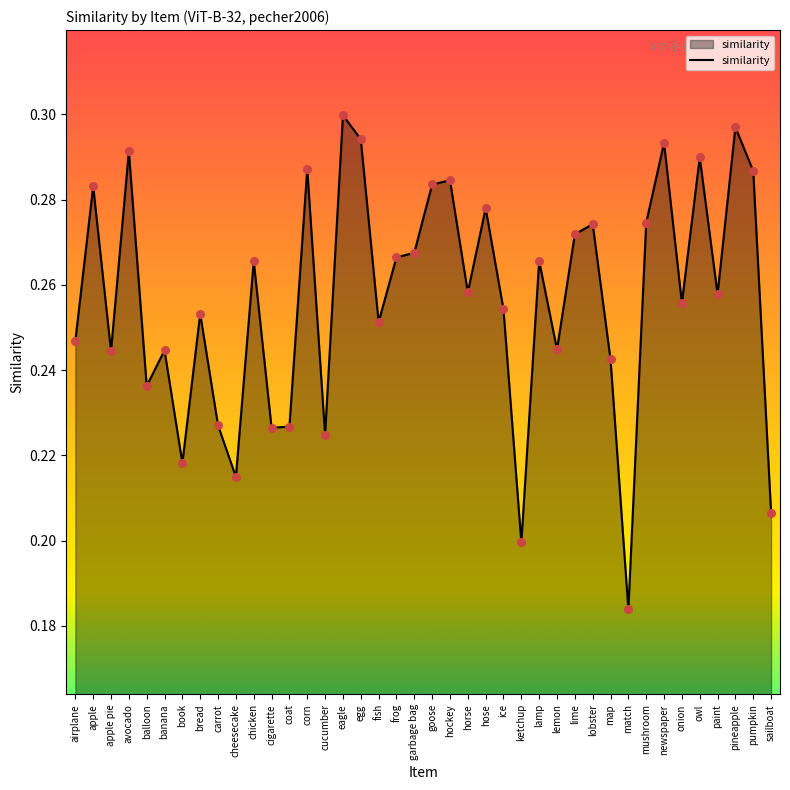

Between fish and goose, which is larger?

goose